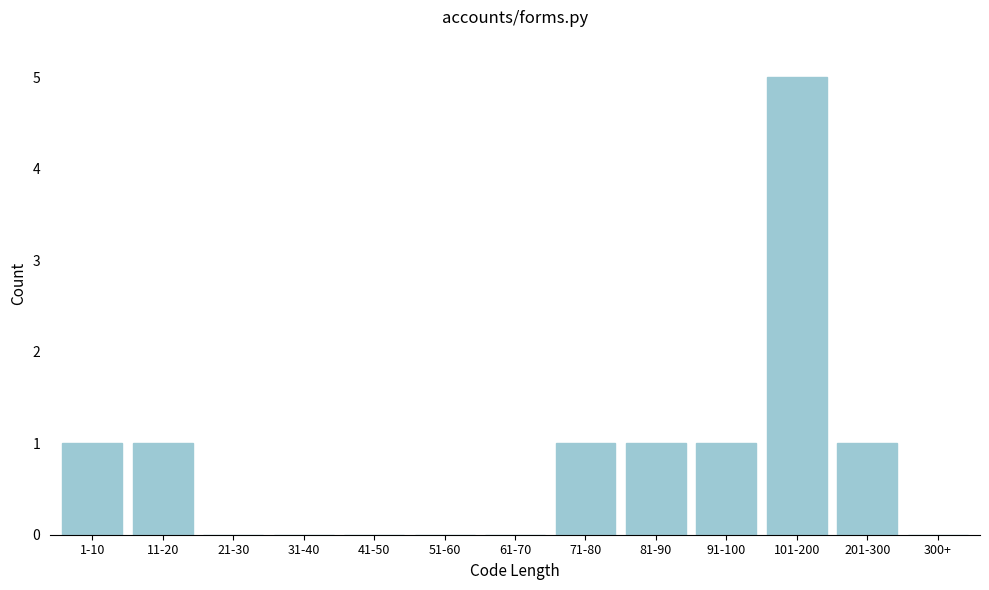

Reading left to right, what are all the values shown in this chart?

1-10=1	11-20=1	21-30=0	31-40=0	41-50=0	51-60=0	61-70=0	71-80=1	81-90=1	91-100=1	101-200=5	201-300=1	300+=0